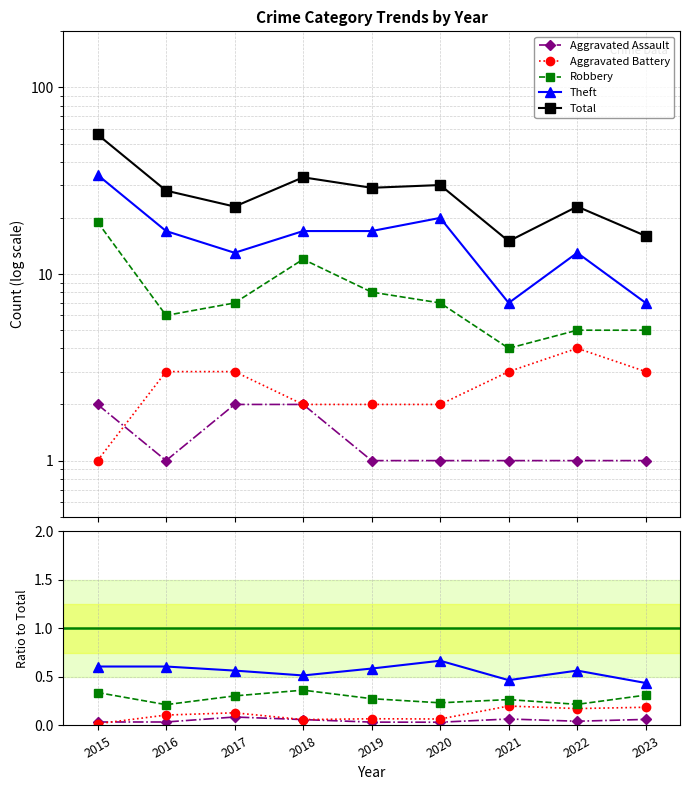

In Theft, how many points are lower than both neighbors (excluding endpoints)?

2